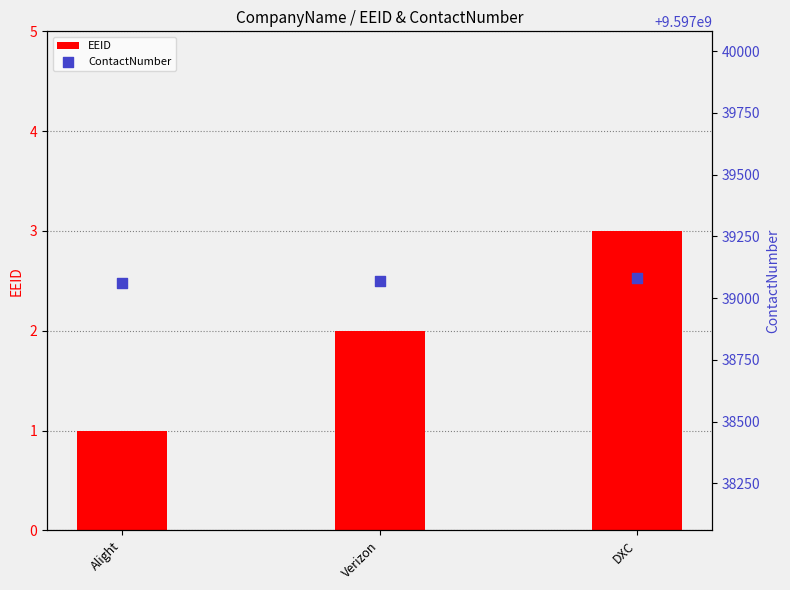

What are all the series names shown in the legend?

EEID, ContactNumber